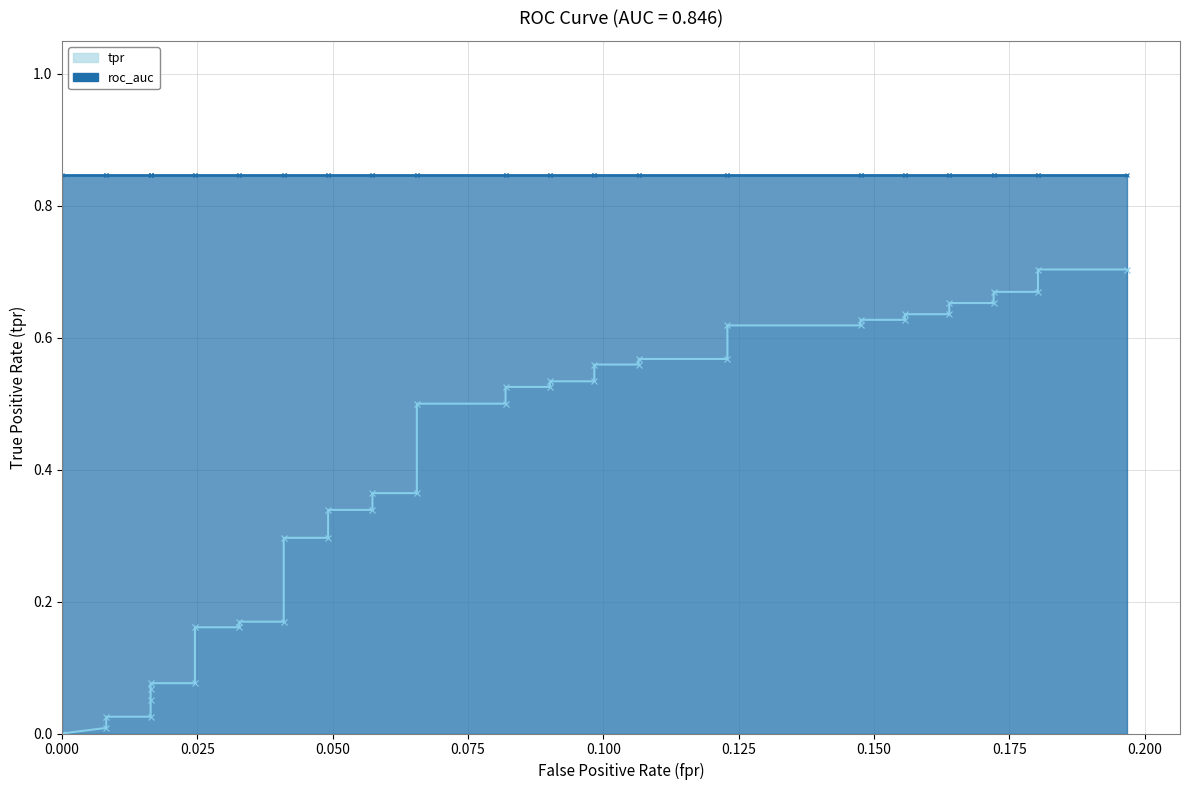

How many distinct data groups are displayed?

2